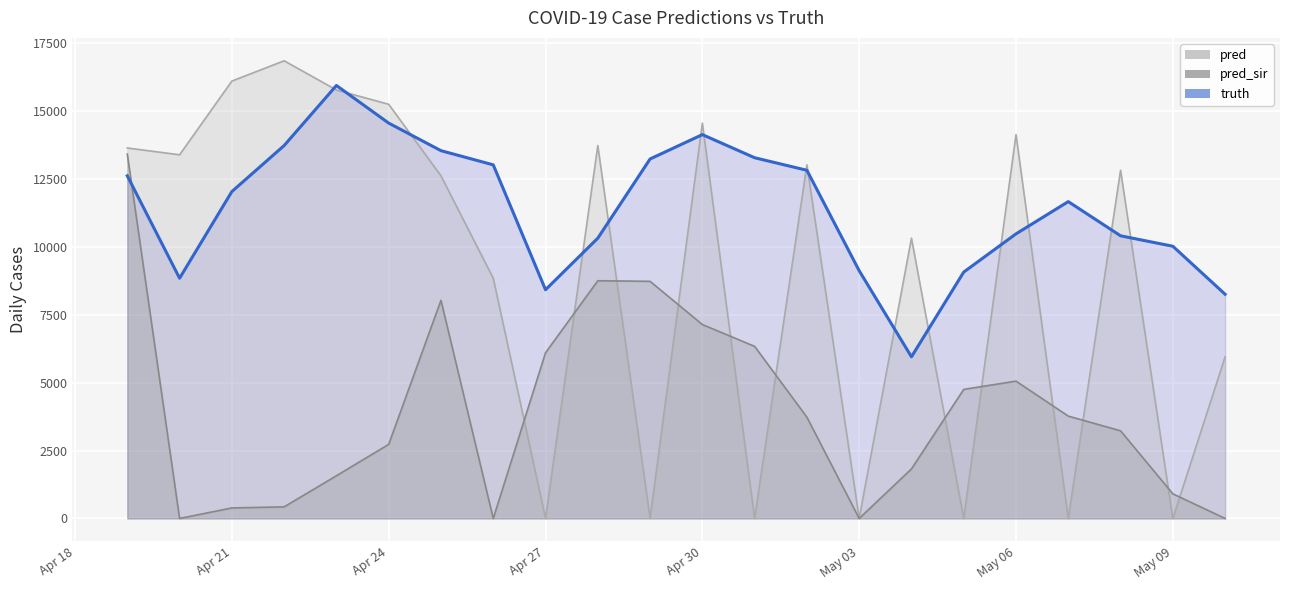

Where do truth and pred first cross each other?

2021-04-22 and 2021-04-23